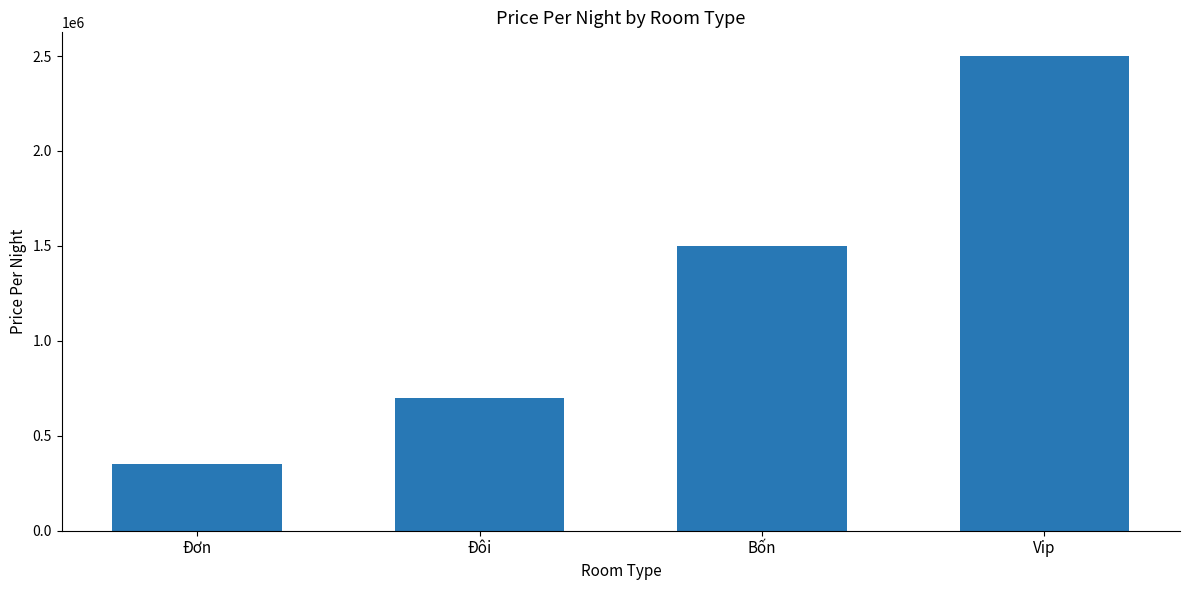

What position from the right is Bốn?

2